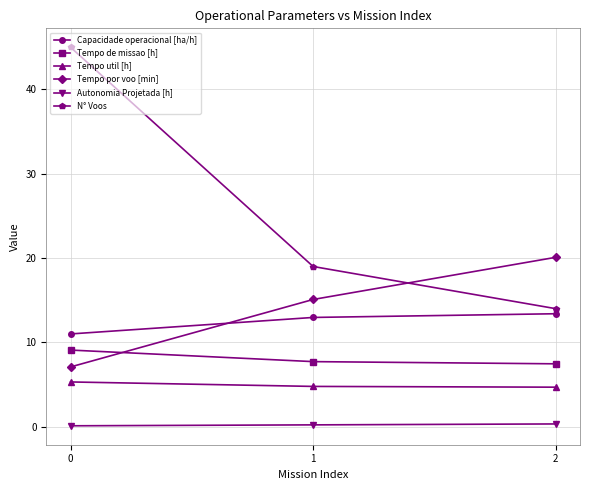

What is the average value of the Tempo util [h] series?

4.9